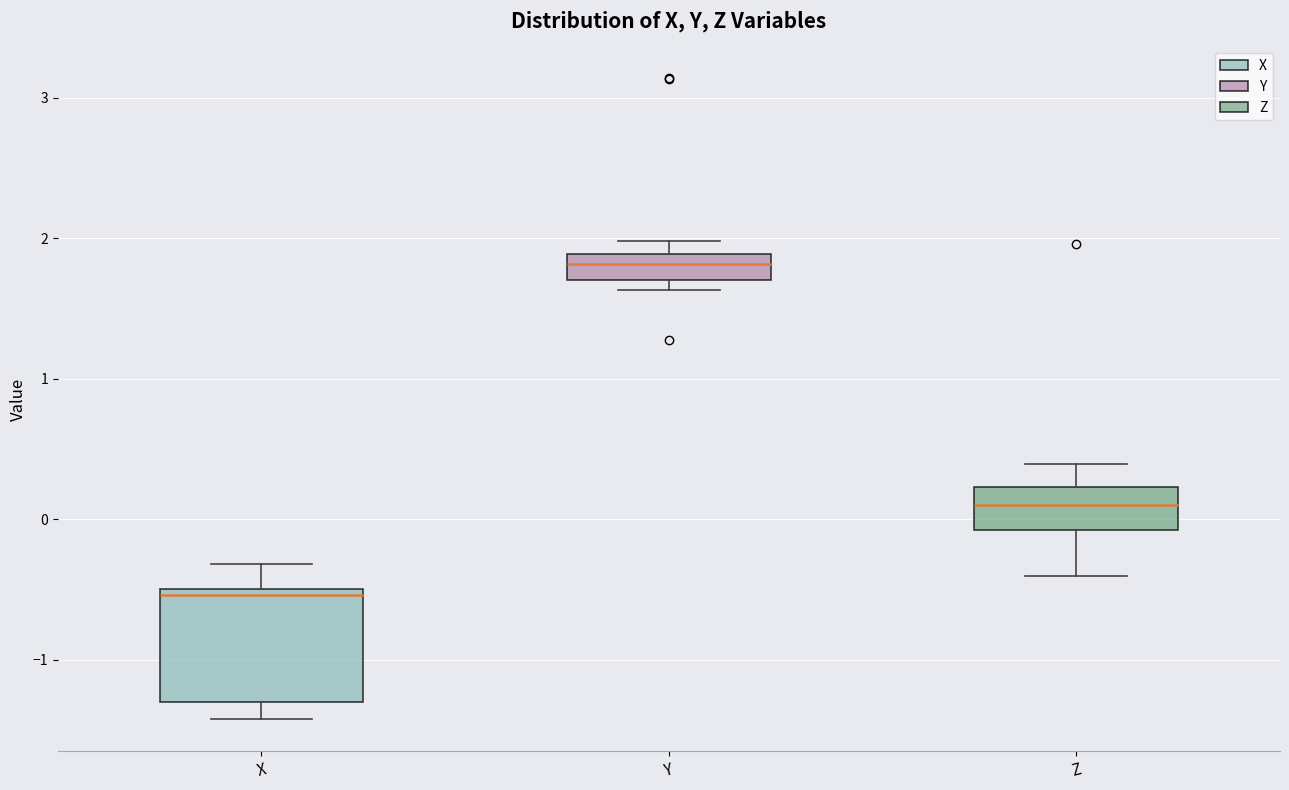

Reading left to right, read every box against the y-axis: the position of its median line, the range the box covers, and the ends of its whiskers. The values are not printed on the chart, so give them approximately, as read against the axis.

X: median -0.5 (just below the box's upper edge), box -1.3 to -0.5, whiskers -1.4 to -0.3
Y: median 1.8, box 1.7 to 1.9, whiskers 1.6 to 2.0
Z: median 0.1, box -0.1 to 0.2, whiskers -0.4 to 0.4